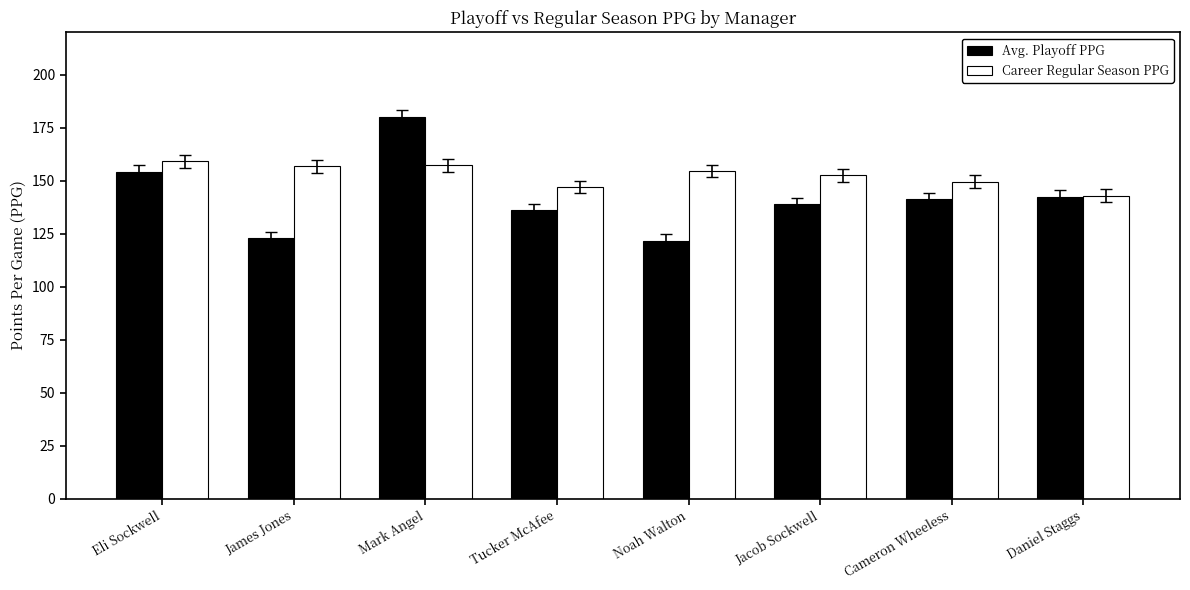

What is the smallest value displayed?

121.8